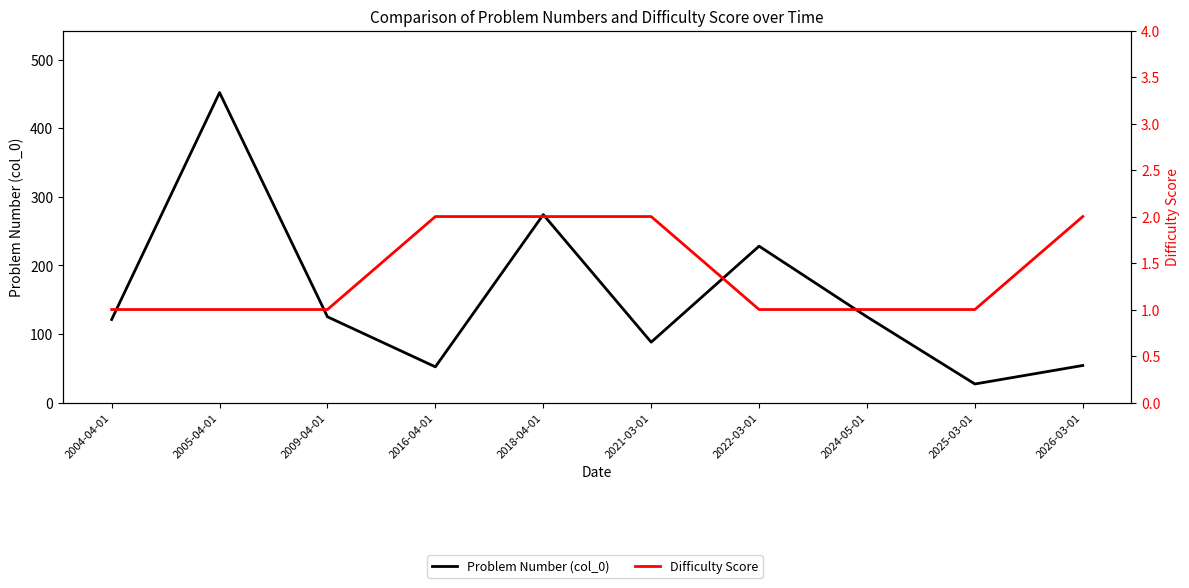

What position from the left is 2024-05-01?

8